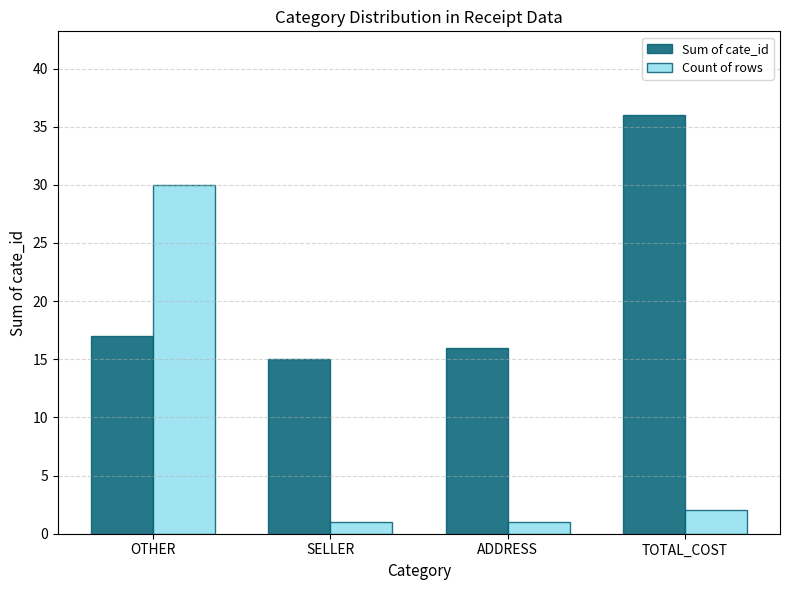

List the series in order of their peak value, lowest first.

Count of rows, Sum of cate_id